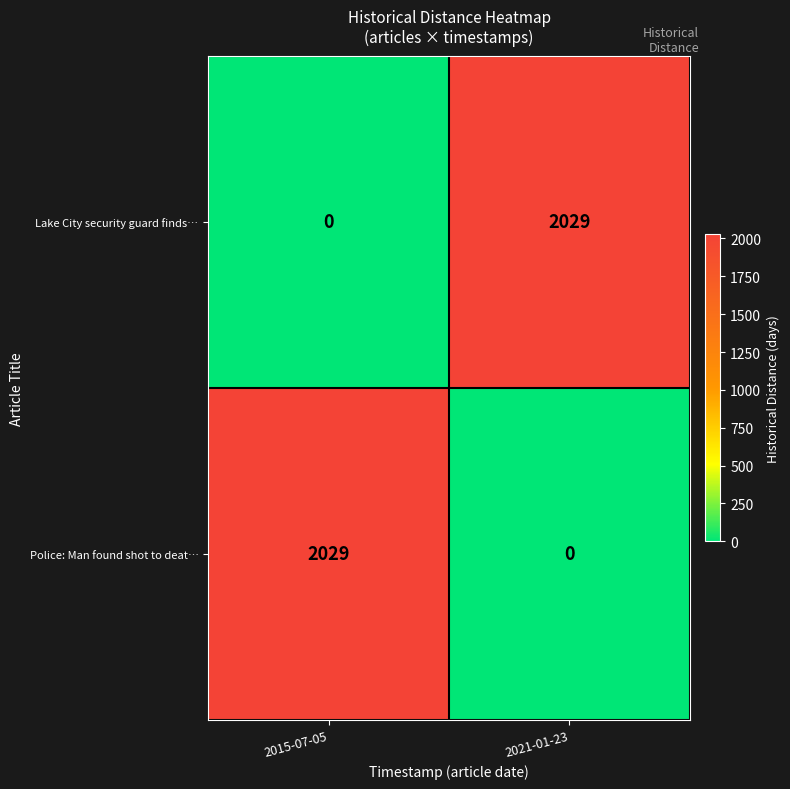

Reading left to right, transcribe all the data shown in this chart.

Lake City security guard finds…: 2015-07-05=0	2021-01-23=2029
Police: Man found shot to deat…: 2015-07-05=2029	2021-01-23=0